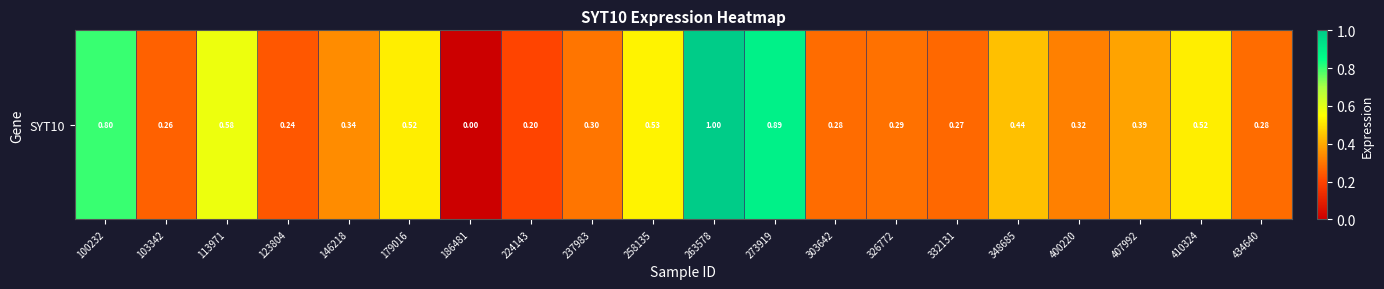

Reading right to left, what are all the values shown in this chart?

434640=0.3	410324=0.5	407992=0.4	400220=0.3	348685=0.4	332131=0.3	326772=0.3	303642=0.3	273919=0.9	263578=1.0	258135=0.5	237983=0.3	224143=0.2	186481=0.0	179016=0.5	146218=0.3	123804=0.2	113971=0.6	103342=0.3	100232=0.8